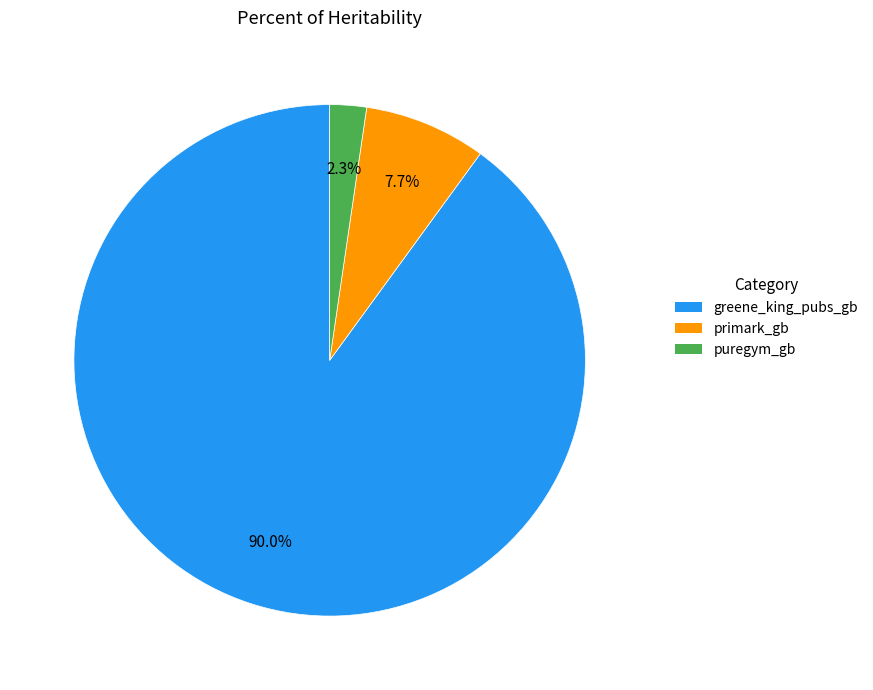

To the nearest percent, what is the average slice percentage?

33%